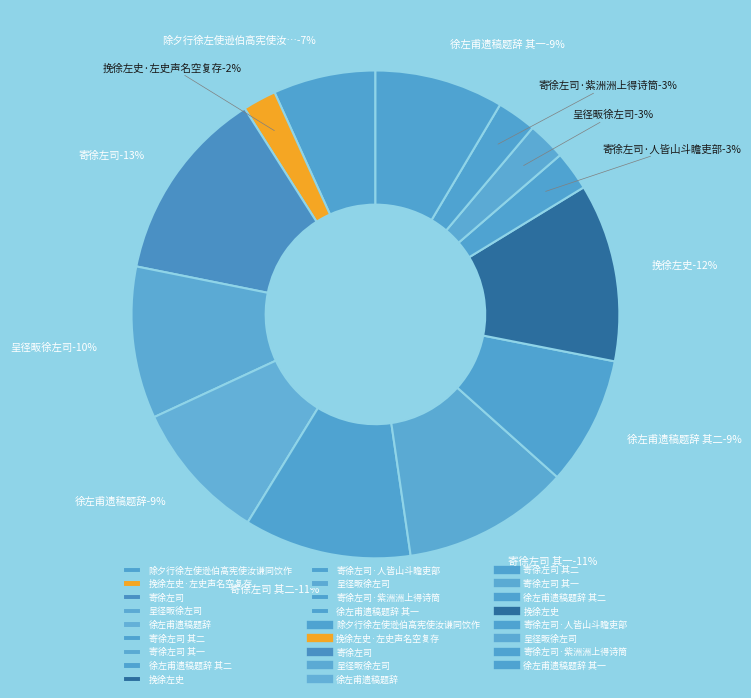

The 寄徐左司·紫洲洲上得诗筒 slice represents 10% of the pie. True or false?

False